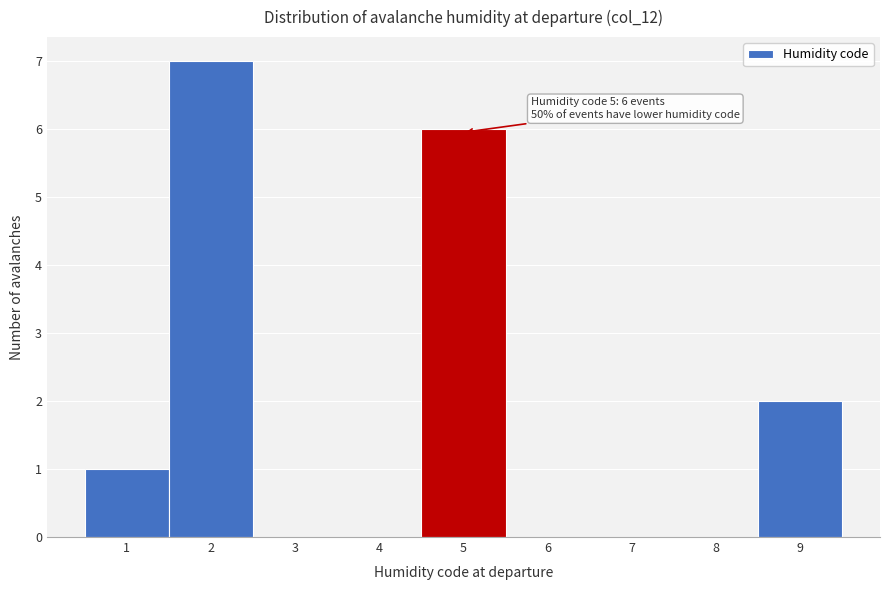

Which range on the x-axis has the tallest bar?

1.5 to 2.5